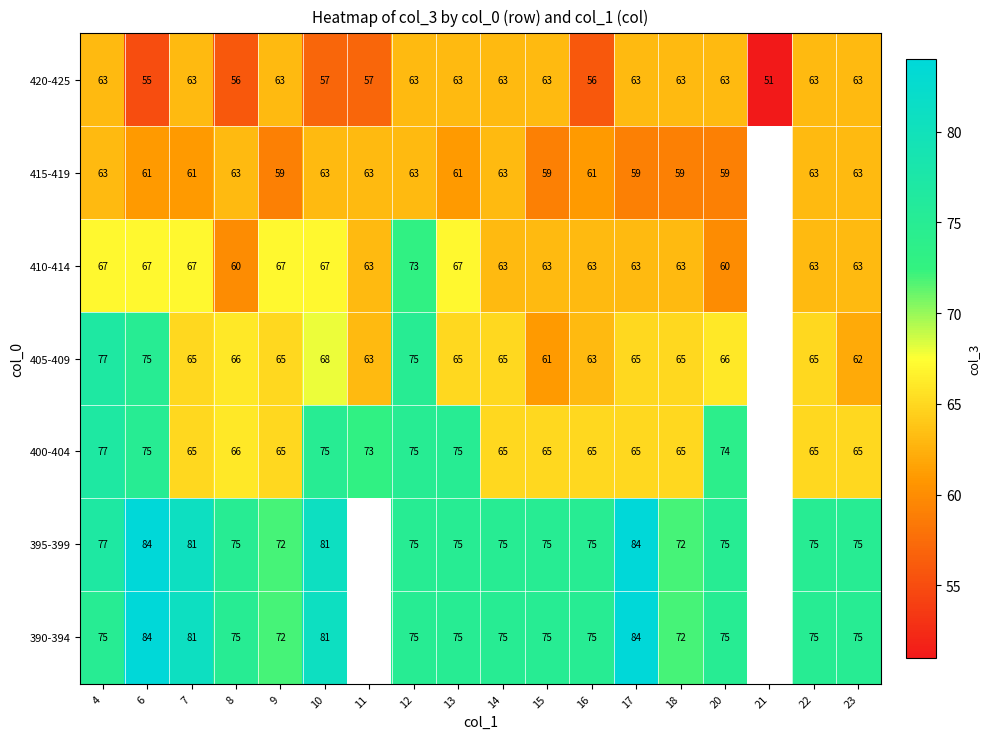

Is the value of 400-404 at 22 greater than the value of 415-419 at 18?

Yes